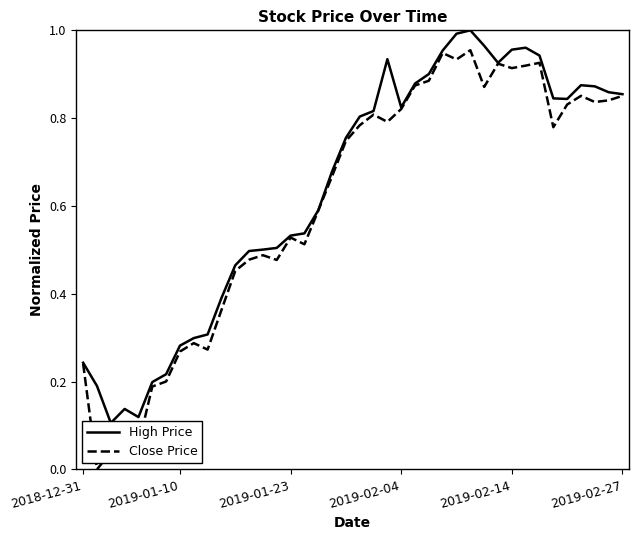

What are all the series names shown in the legend?

High Price, Close Price